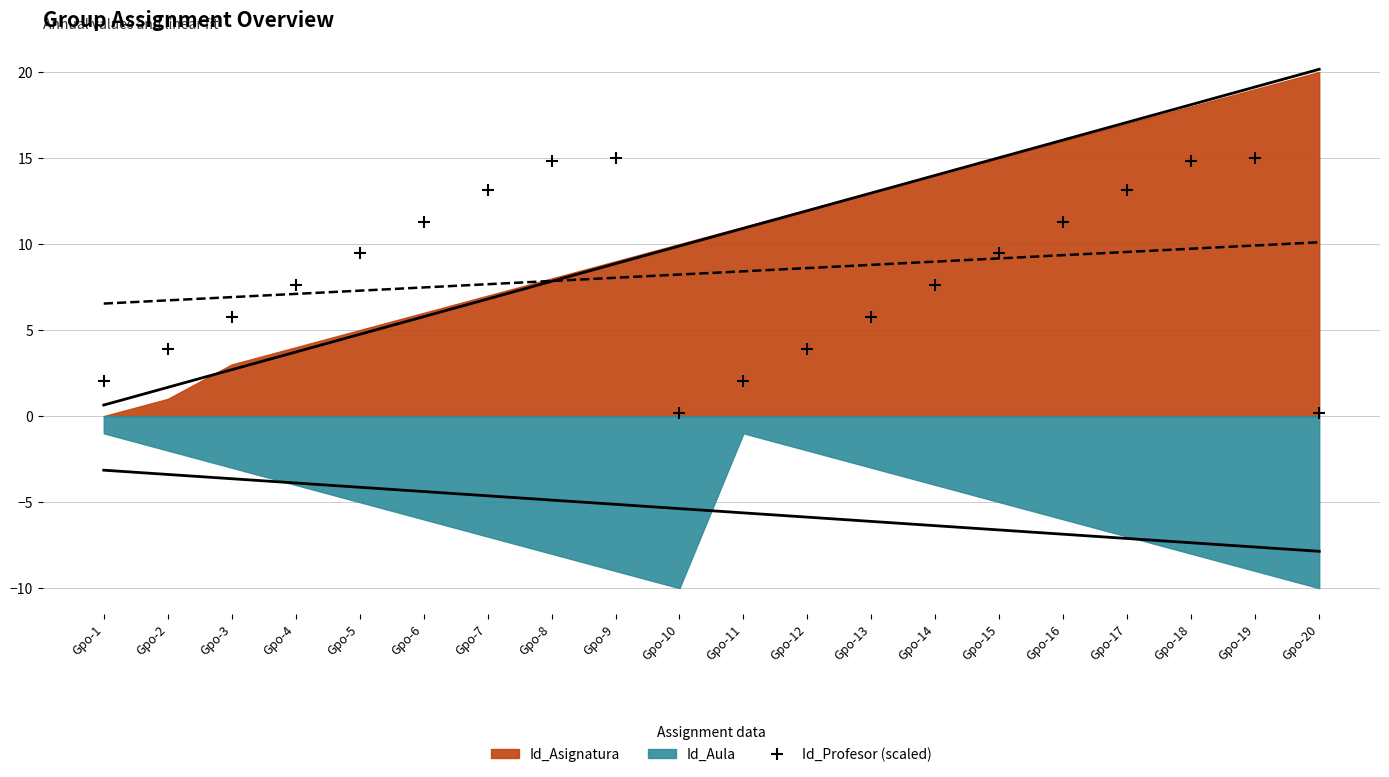

What is the highest value of the Id_Profesor (scaled) series?

15.0